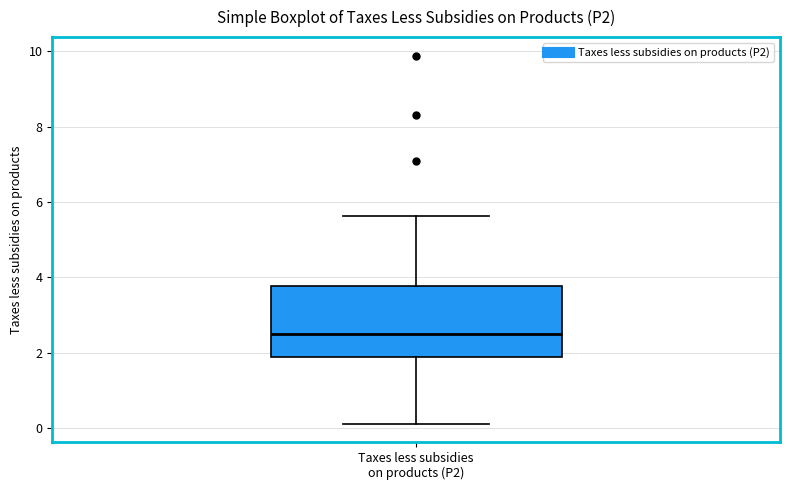

Where is the upper edge of the box for Taxes less subsidies on products (P2) on the y-axis? The values are not printed on the chart, so give them approximately, as read against the axis.

3.8